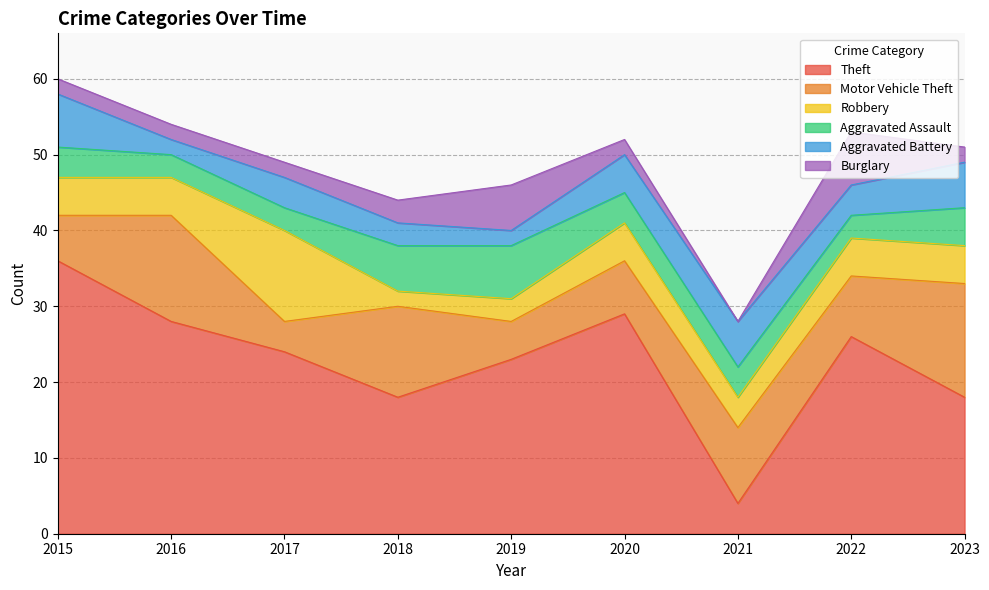

At which label is Robbery closest to 7?

2015